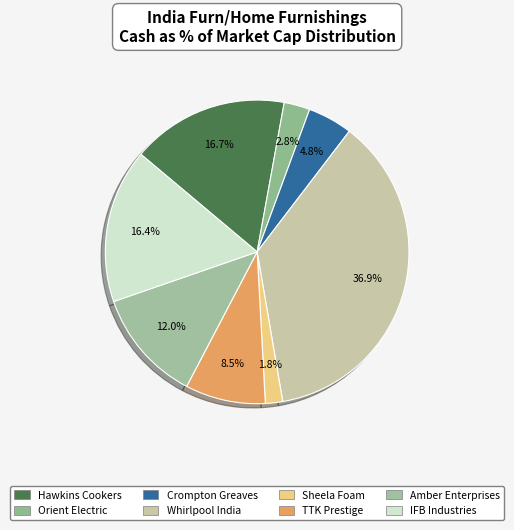

What percentage is the Crompton Greaves slice, to the nearest percent?

5%